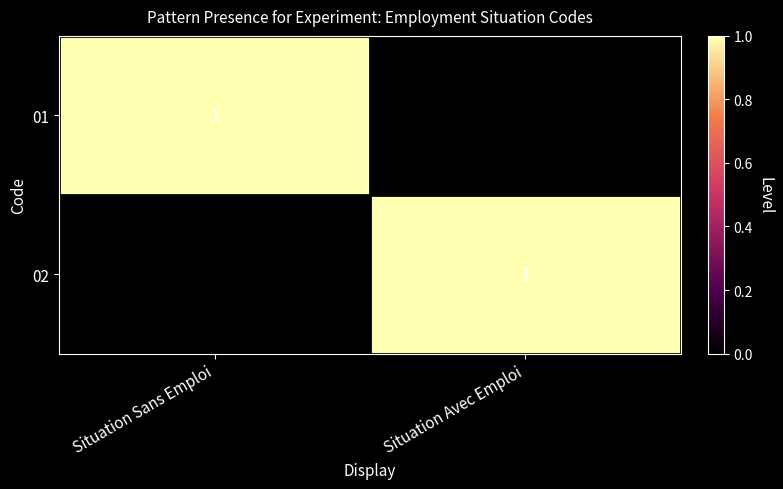

The 01 series shows 1 at Situation Sans Emploi. True or false?

True